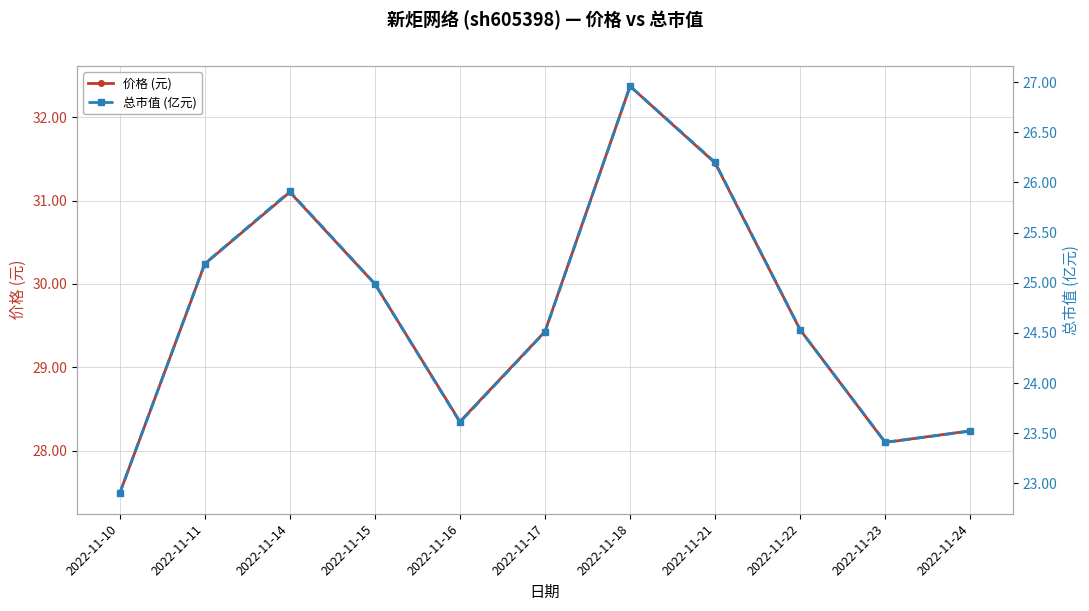

Between 2022-11-14 and 2022-11-21, which series saw the biggest shift?

价格 (元)